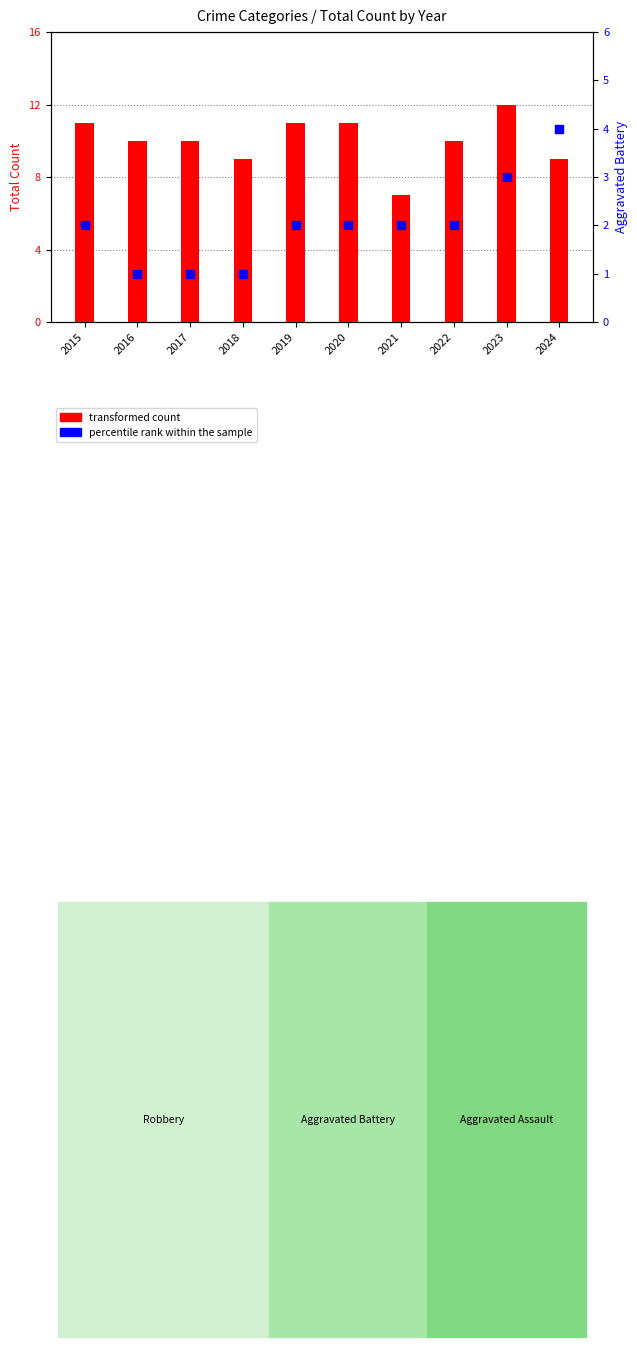

What is the total value across all series at 2021?

9